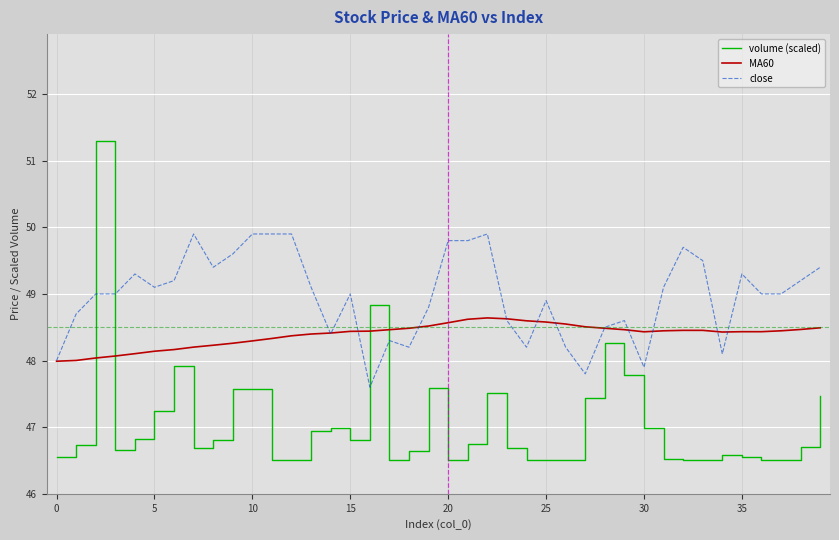

What is the difference between the maximum and minimum values in the close series?

2.3